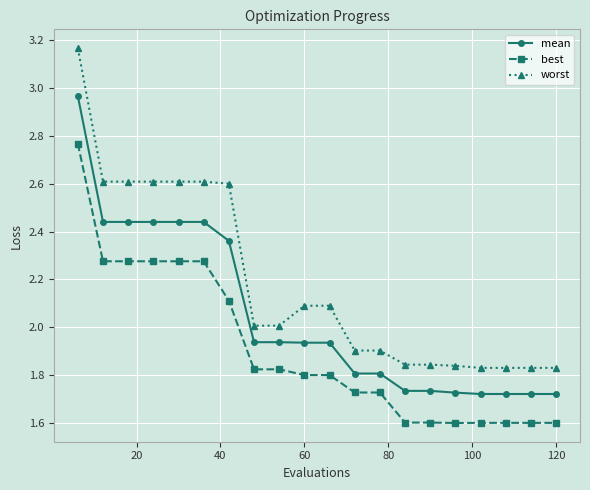

Which series has the largest range (max minus min)?

worst